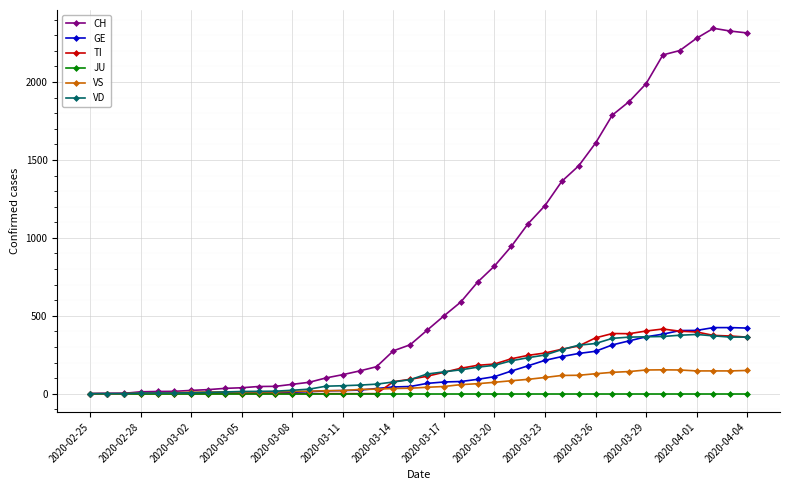

What are all the series names shown in the legend?

CH, GE, TI, JU, VS, VD